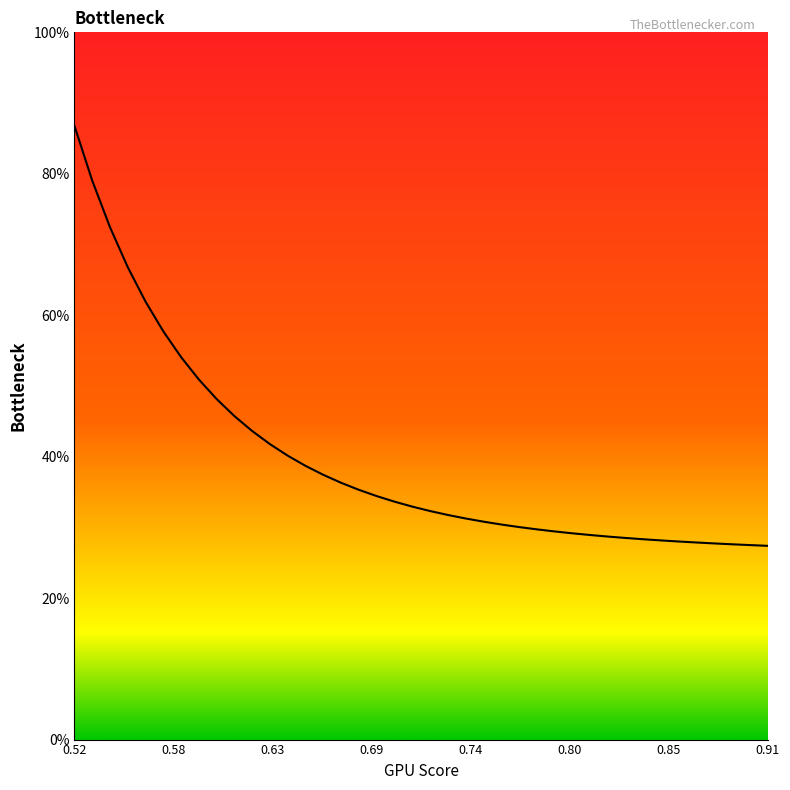

Is this an area chart (filled region under the line)?

Yes